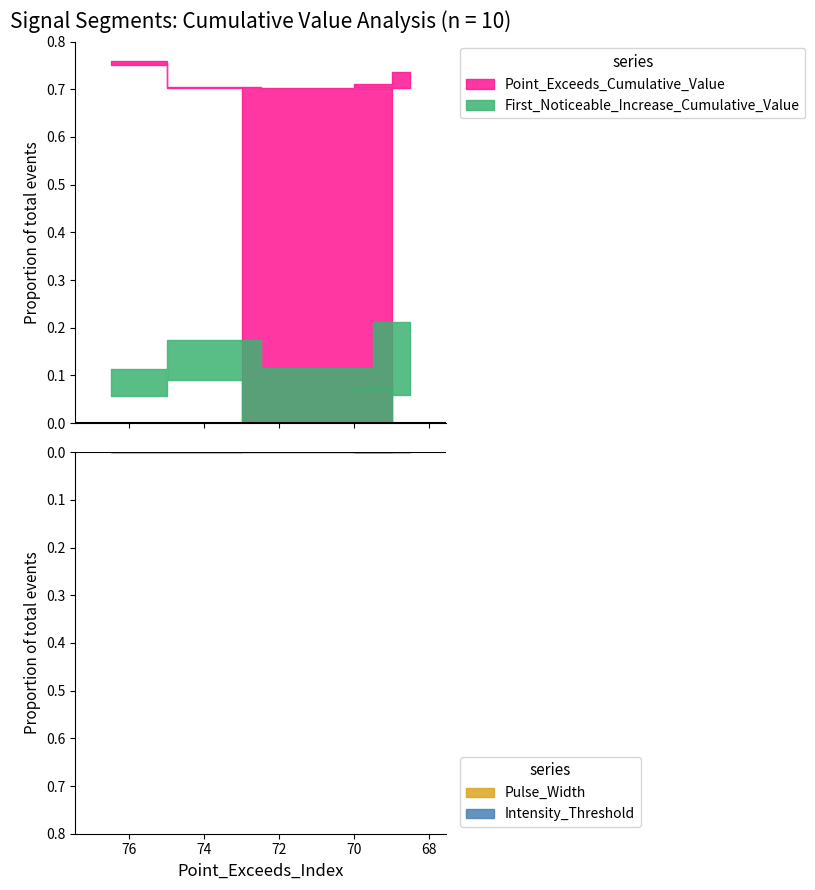

Reading left to right, what are all the values shown in this chart?

First_Noticeable_Increase_Cumulative_Value: 0.1	0.1	0.1	0.2	0.1	0.2	0.1	0.1	0.1	0.1
Point_Exceeds_Cumulative_Value: 0.7	0.8	0.8	0.7	0.7	0.7	0.7	0.7	0.7	0.7